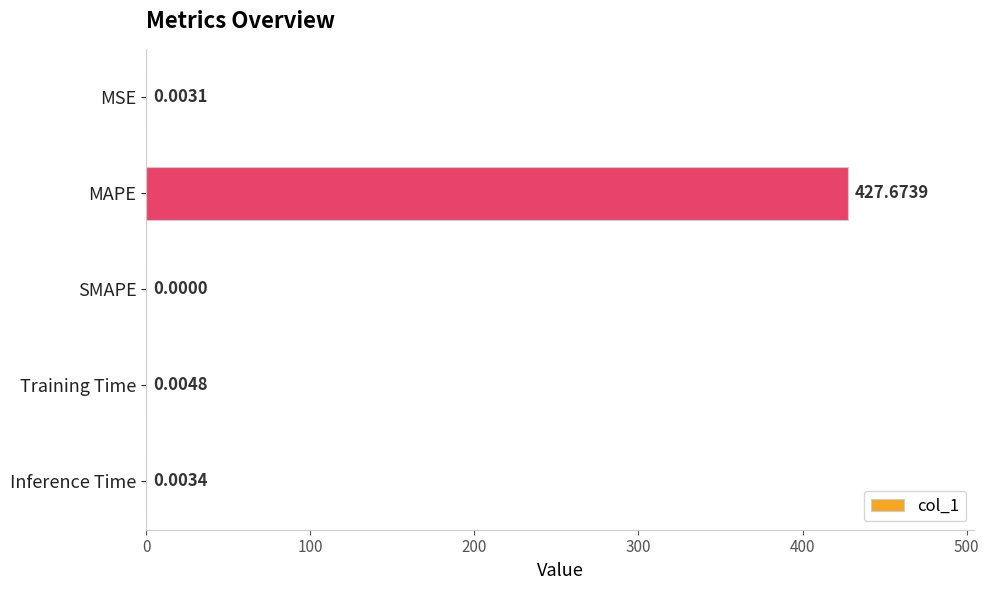

Which label corresponds to the largest value in the chart?

MAPE